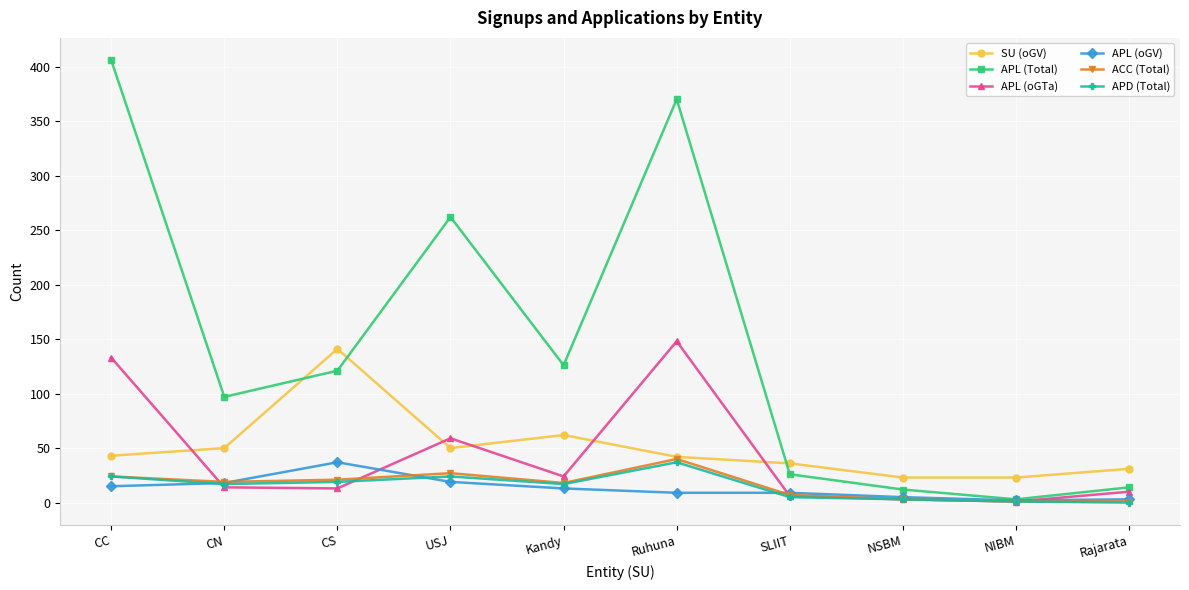

Does the chart display data point markers on the line(s)?

Yes